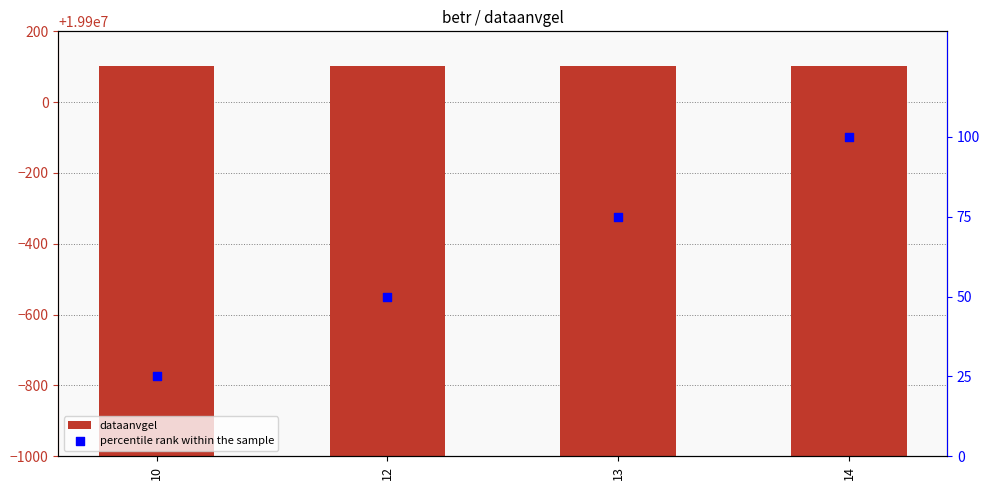

Is the value of dataanvgel at 10 greater than the value of percentile rank within the sample at 13?

Yes